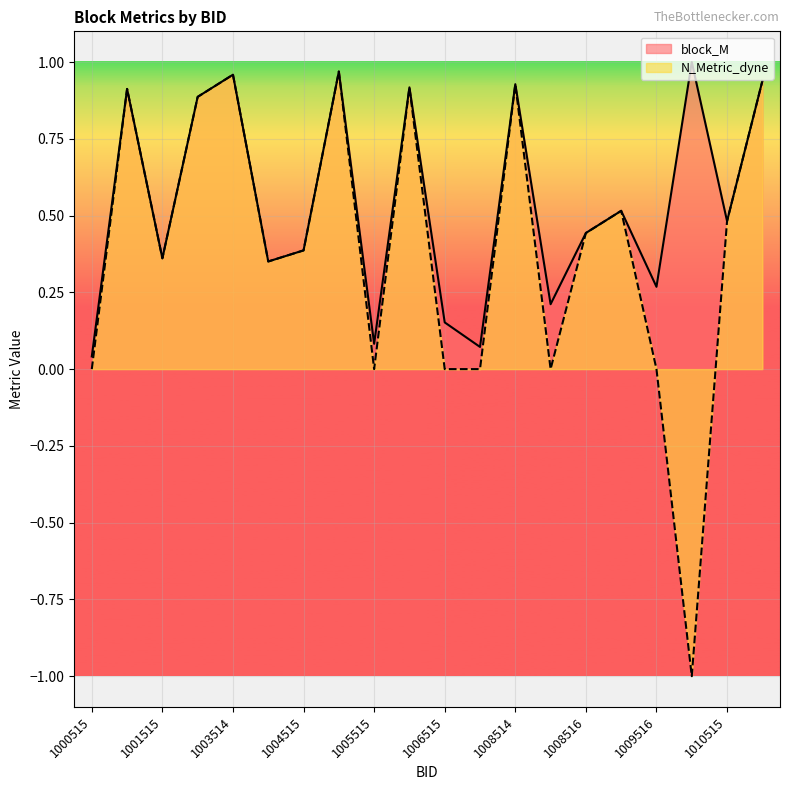

True or false: N_Metric_dyne and block_M intersect in this chart.

False